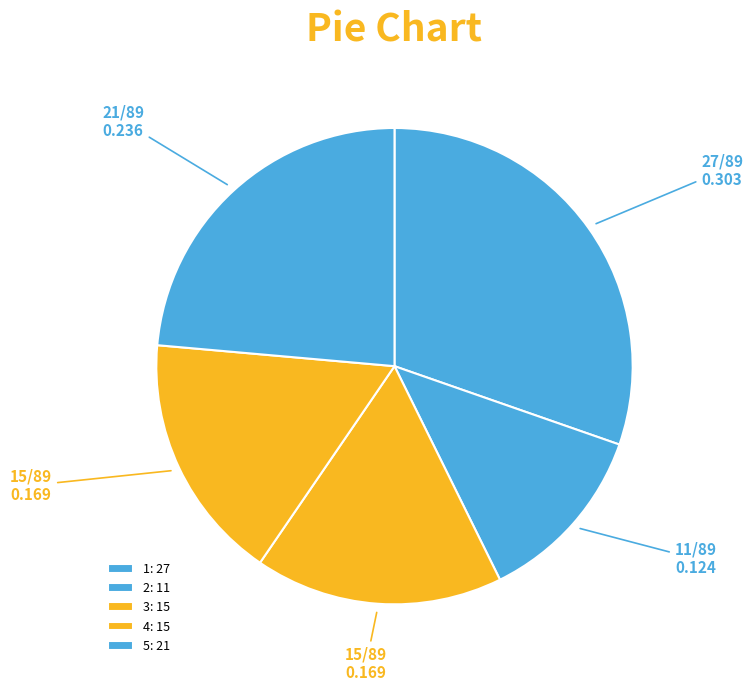

How many segments does this pie chart have?

5